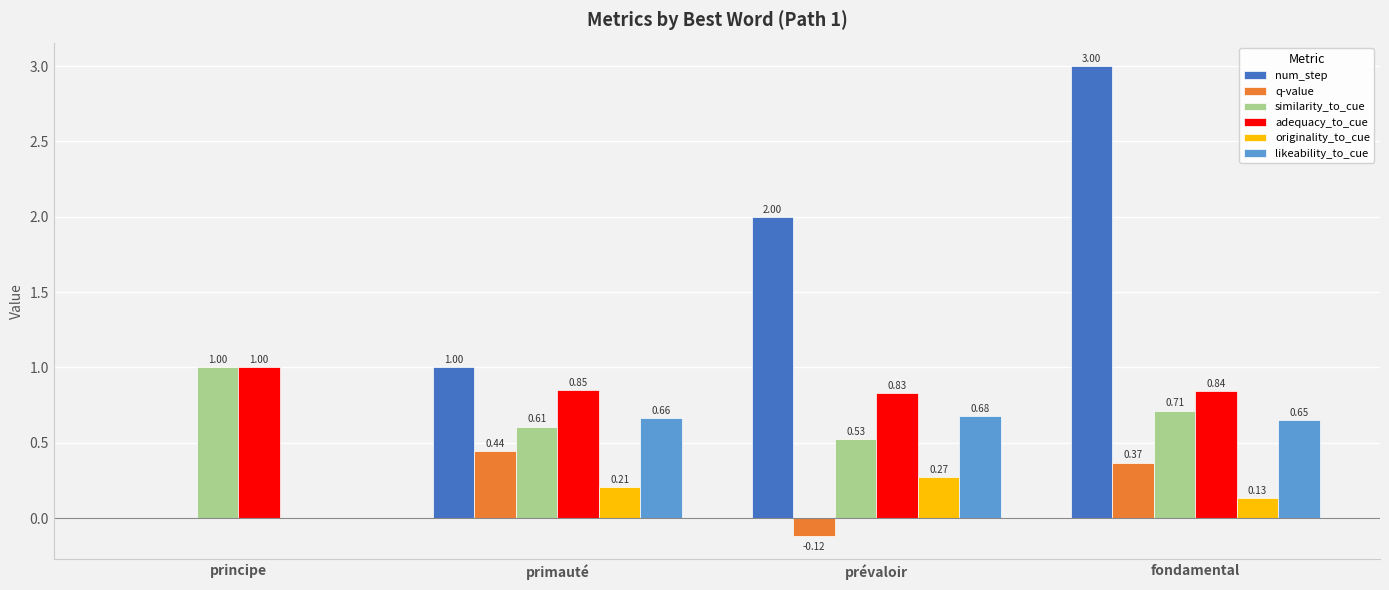

How many groups of bars are there?

4